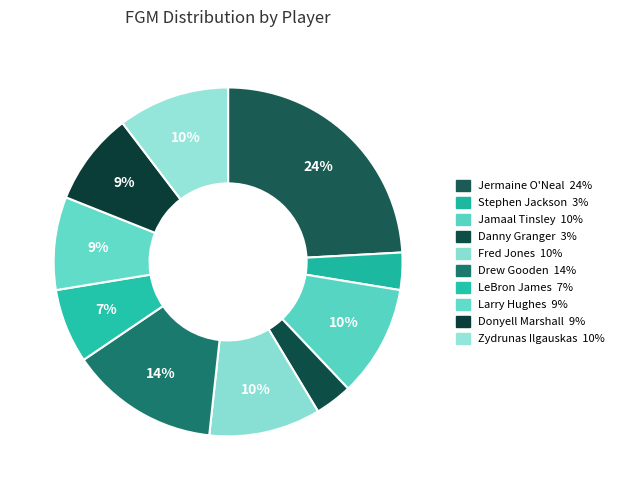

True or false: Fred Jones accounts for 10% of the total.

True